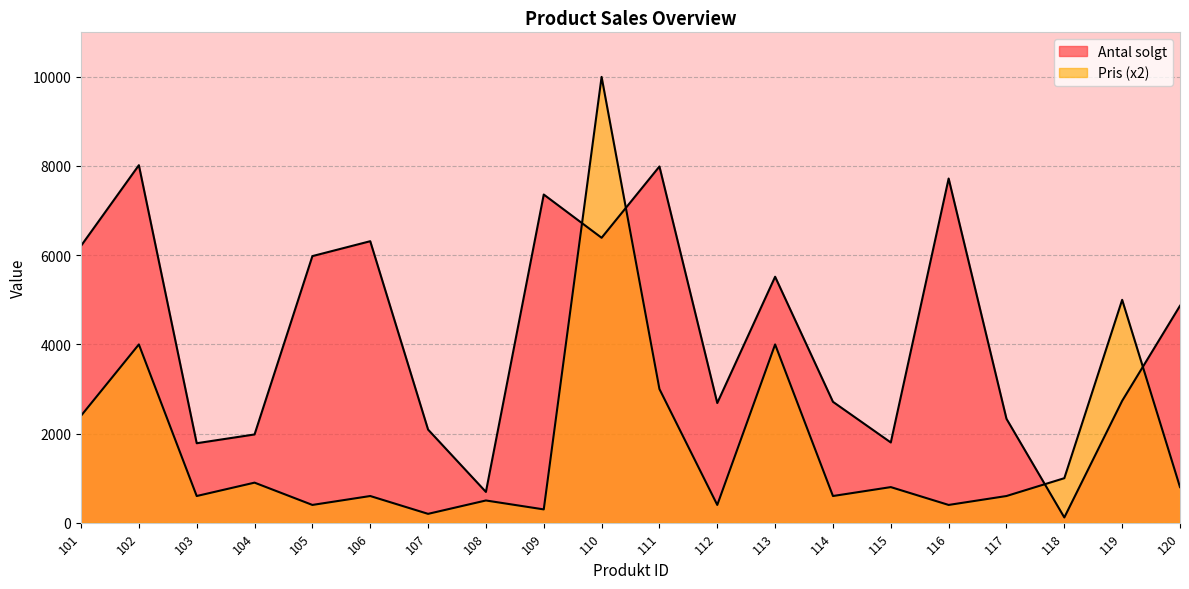

Where is Pris nearest to the value 5098?

119